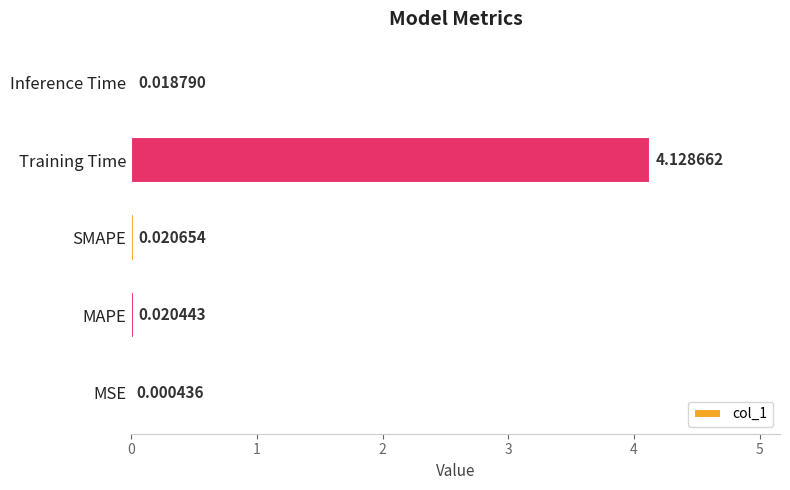

Which has a higher value, MSE or Inference Time?

Inference Time